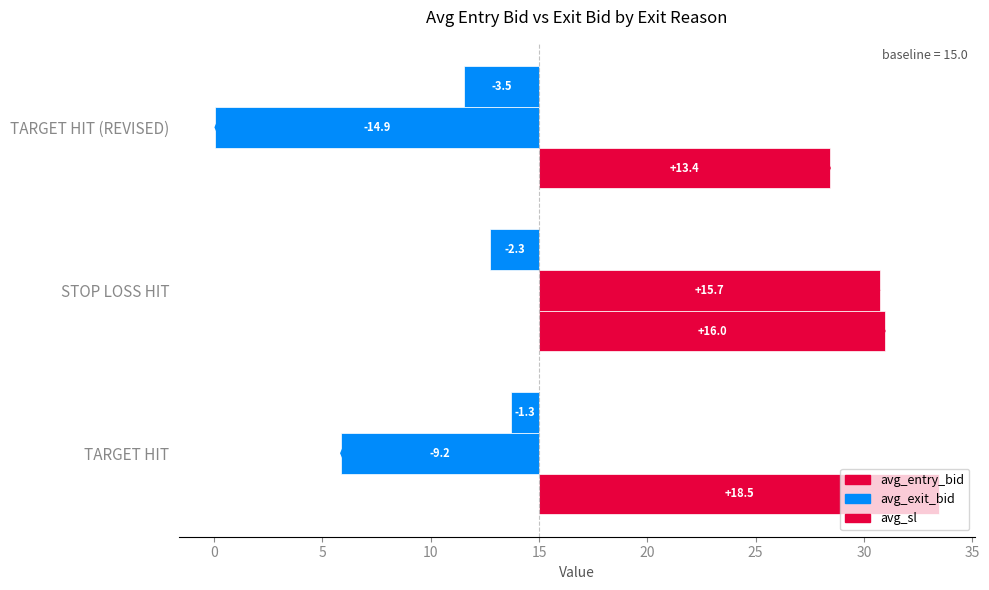

Between 0 and 5, which series saw the biggest shift?

avg_exit_bid